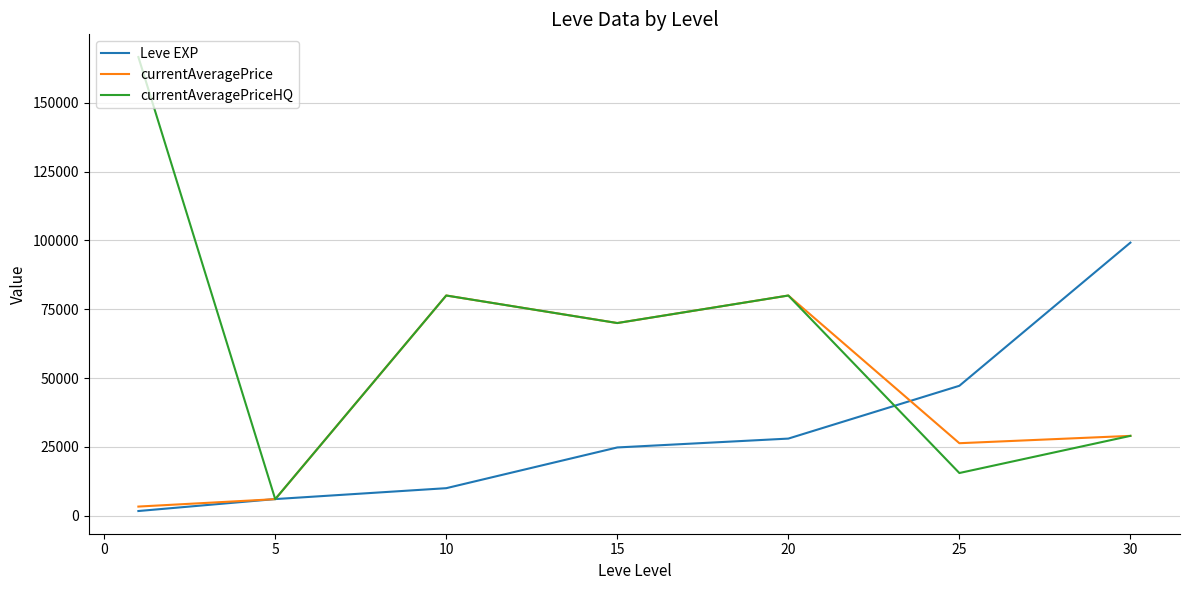

How many lines are shown in the chart?

3